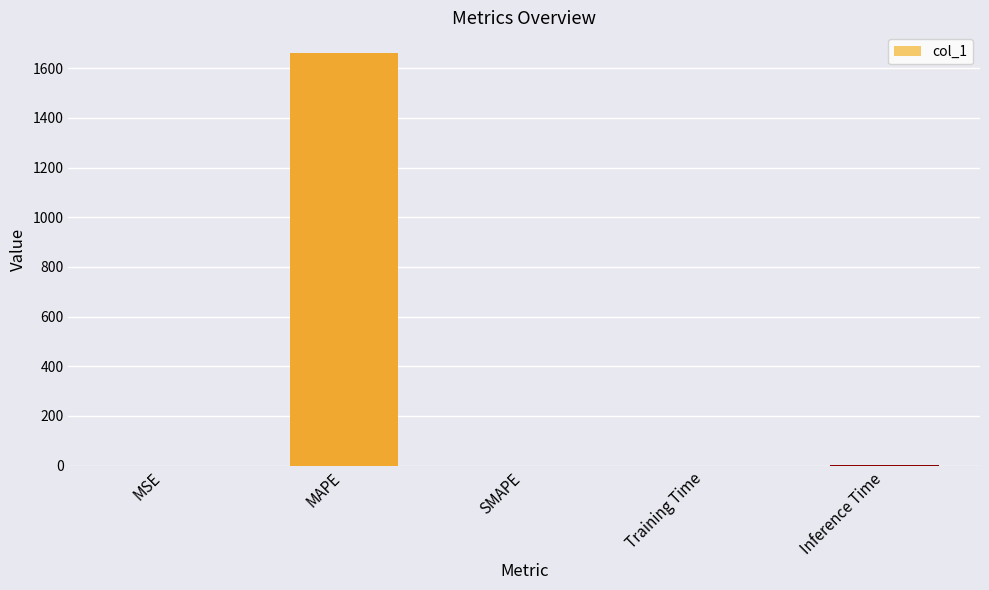

Read the value at MAPE.

1661.2